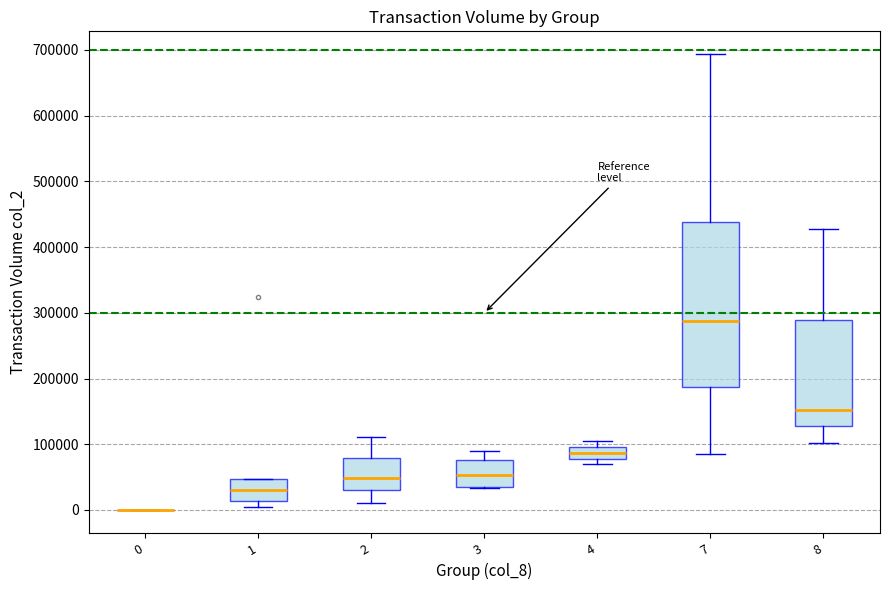

Reading left to right, transcribe this box plot: for each box, give where its median line is, the range the box spans, and where its two whiskers end, as read against the y-axis. The values are not printed on the chart, so give them approximately, as read against the axis.

0: box collapsed to a line at 0, whiskers 0 to 0
1: median 30000, box 10000 to 50000, whiskers 0 to 50000
2: median 50000, box 30000 to 80000, whiskers 10000 to 110000
3: median 50000, box 40000 to 80000, whiskers 30000 to 90000
4: median 90000, box 80000 to 100000, whiskers 70000 to 100000 (just above the box's upper edge)
7: median 290000, box 190000 to 440000, whiskers 90000 to 690000
8: median 150000, box 130000 to 290000, whiskers 100000 to 430000